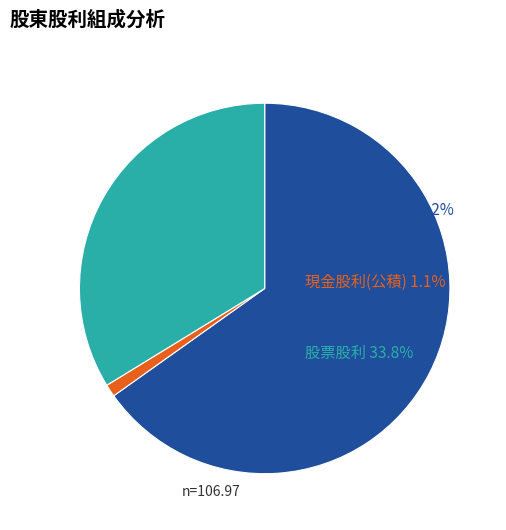

Is there a majority slice in this chart?

Yes